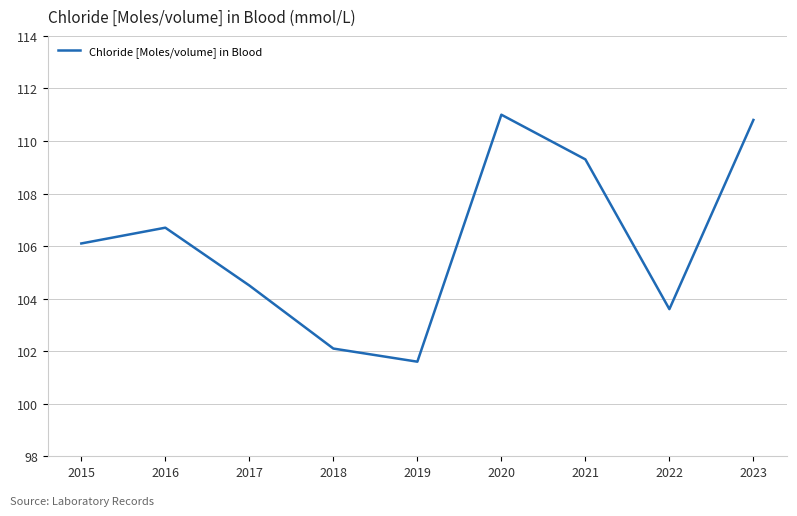

What is the greatest value displayed?

111.0